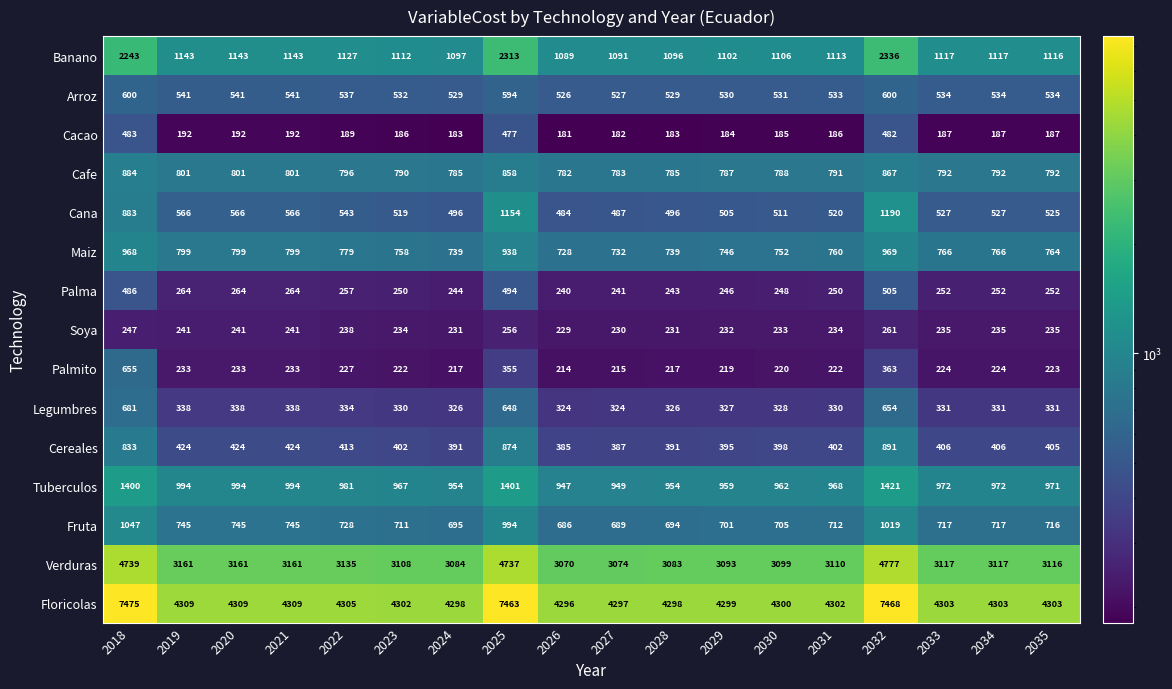

At how many categories does at least one series exceed 5831?

3